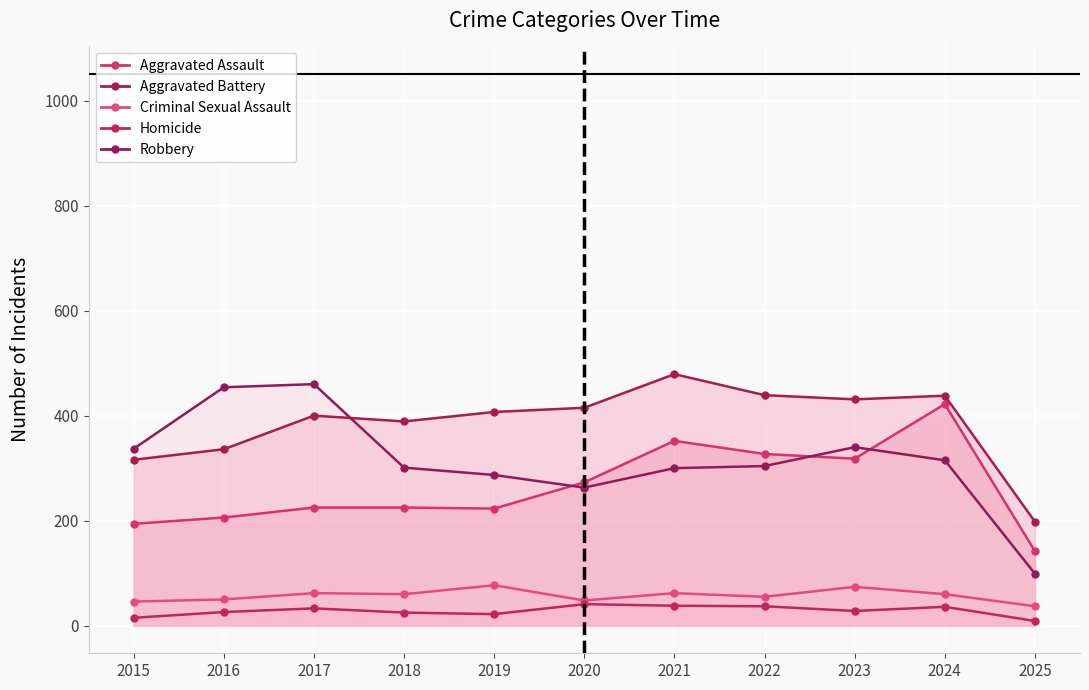

Where does the Homicide series first go above 28?

2017